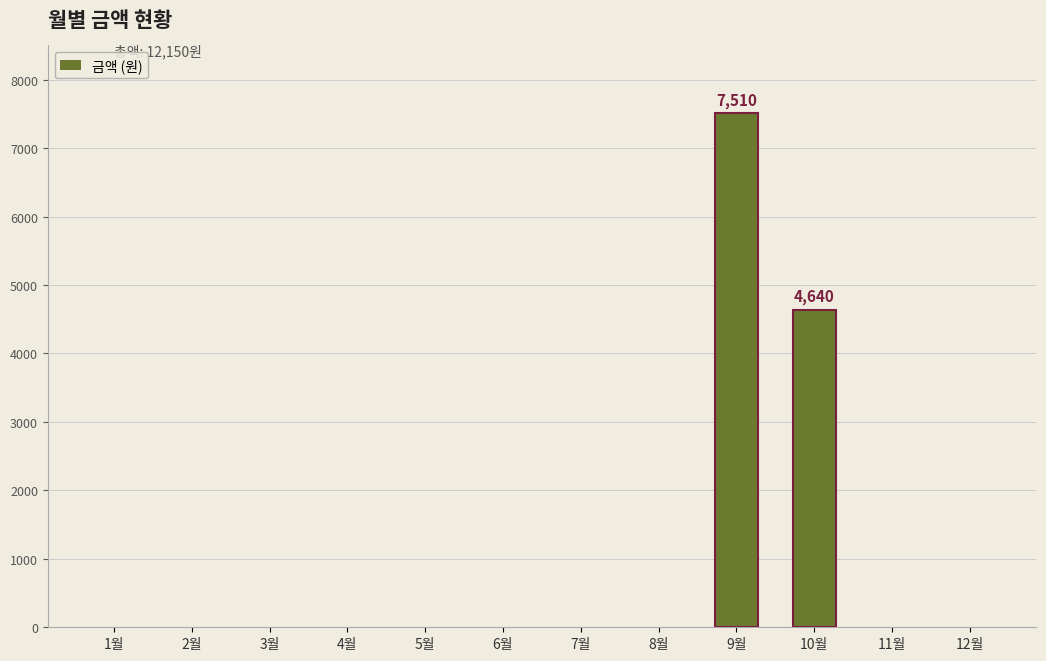

How many values exceed 0?

2